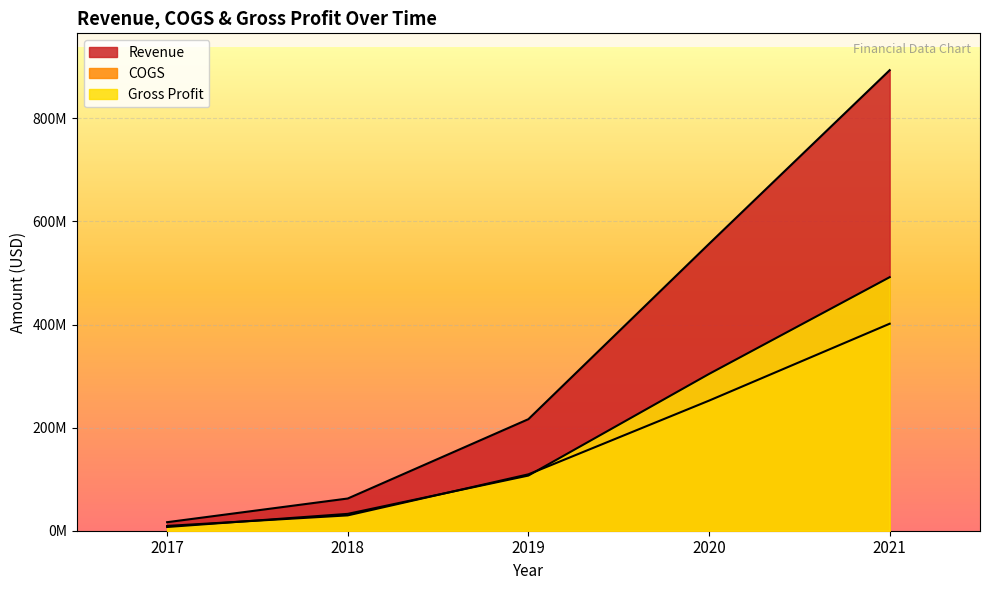

What are all the series names shown in the legend?

Revenue, COGS, Gross Profit